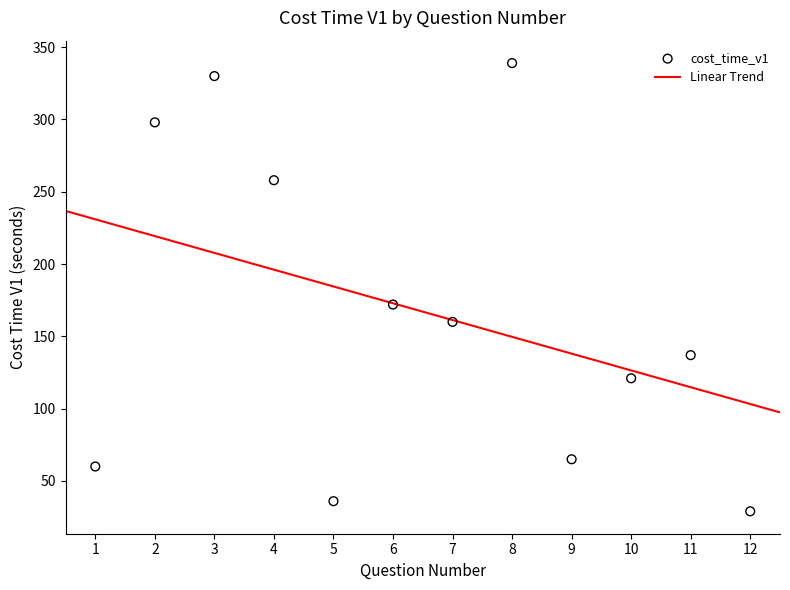

What is the change in value from 4 to 5?

-222